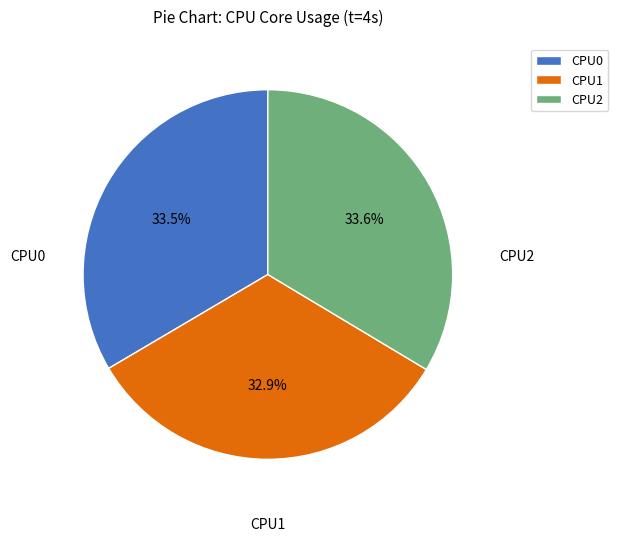

How many segments does this pie chart have?

3